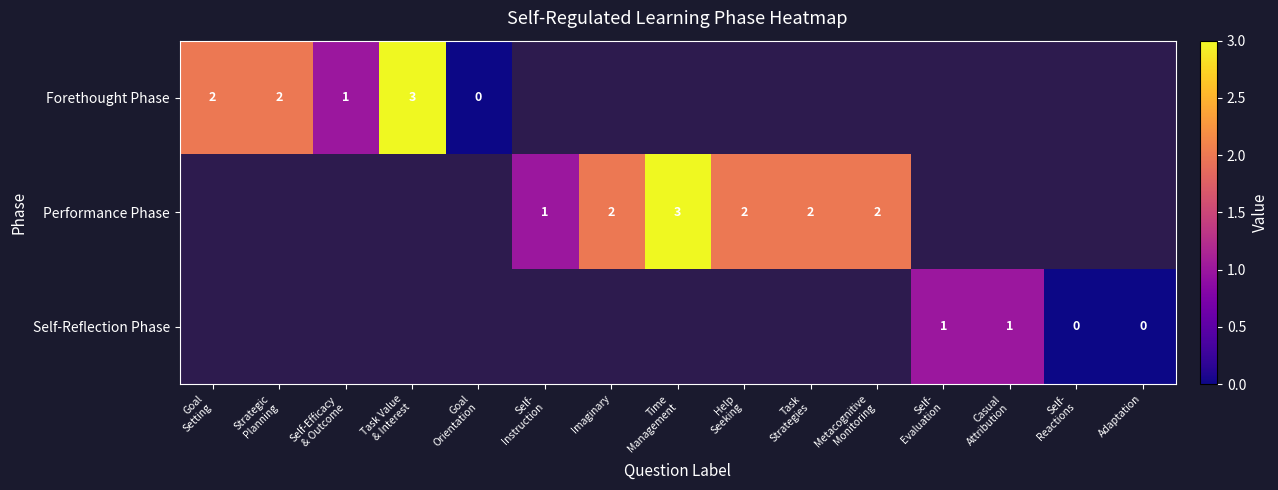

Which has a higher value, Self-
Instruction or Metacognitive
Monitoring?

Metacognitive
Monitoring